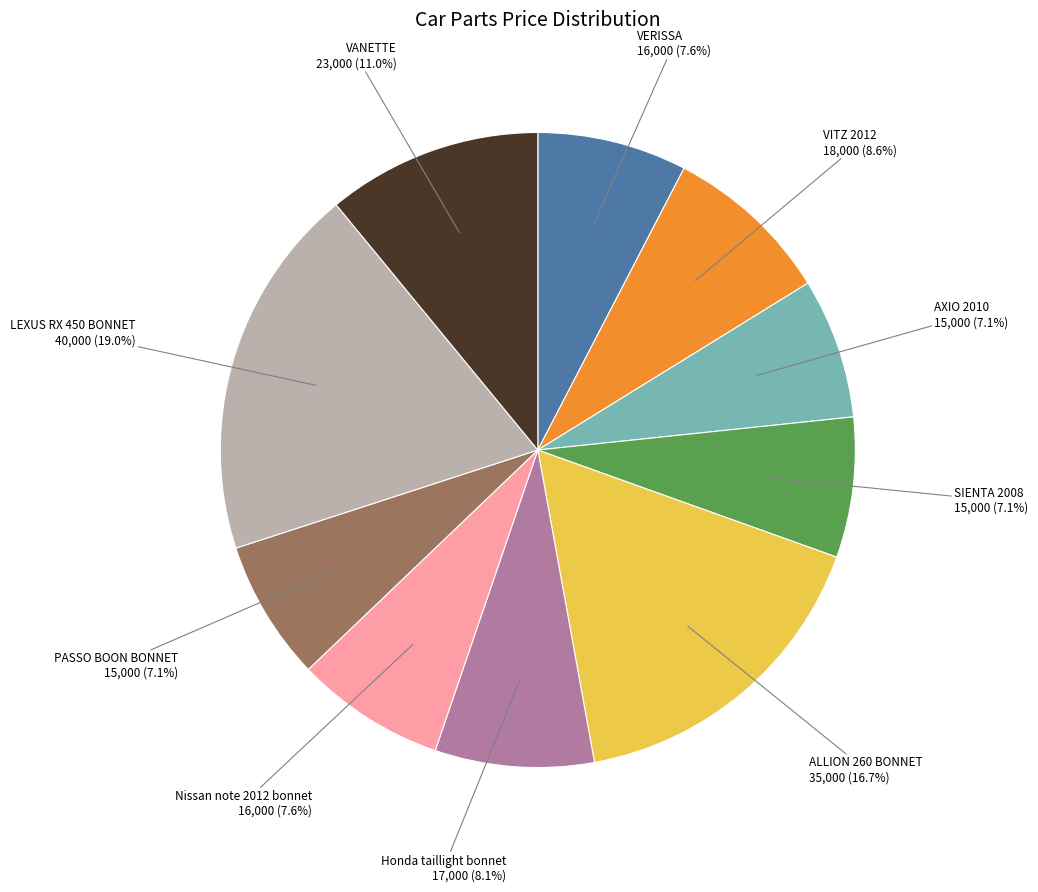

What percentage is the LEXUS RX 450 BONNET slice, to the nearest percent?

19%